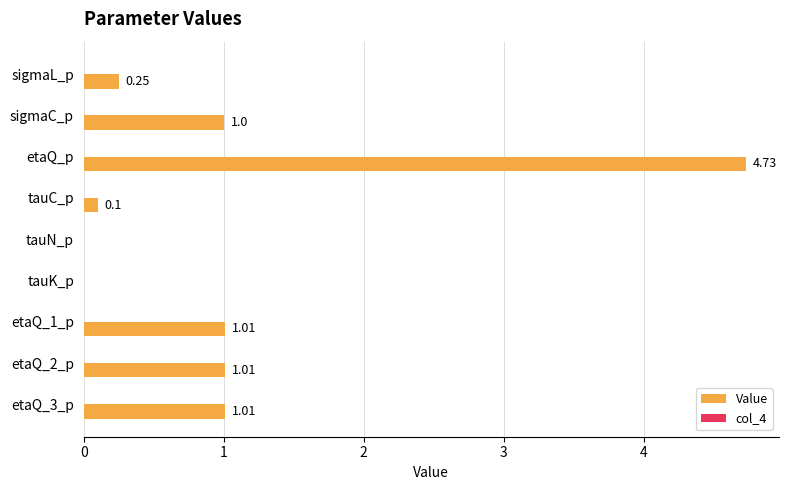

Which category has the highest value across all series?

etaQ_p